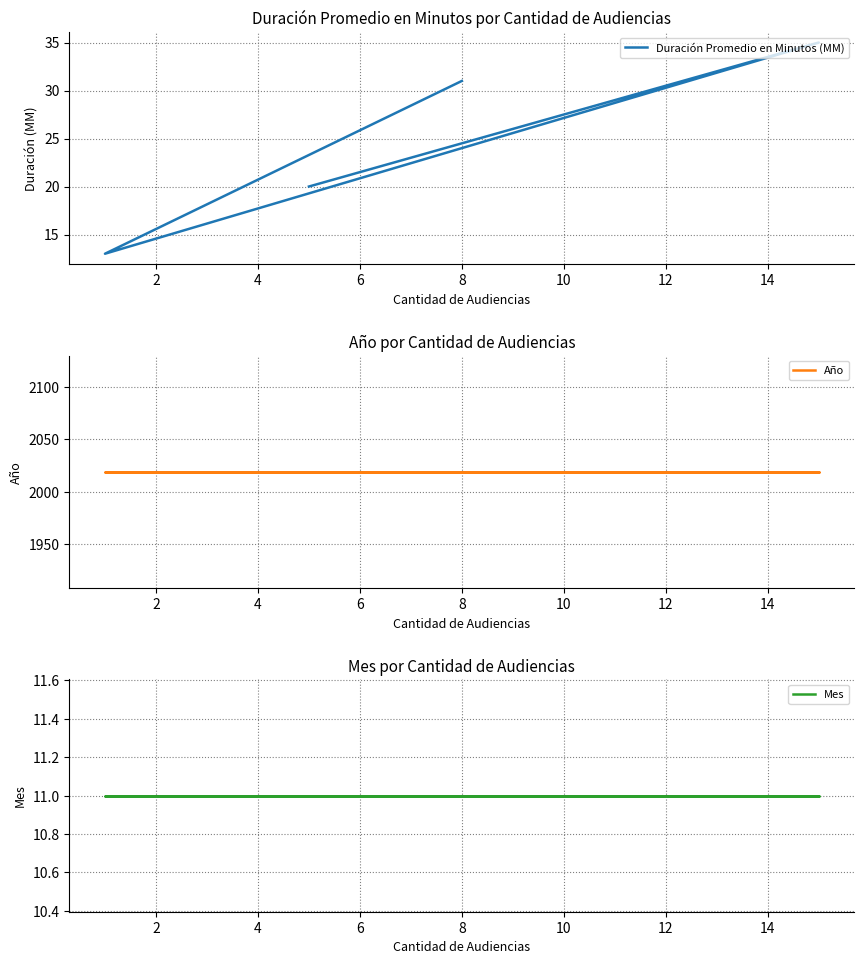

True or false: Mes and Año cross at least once.

False